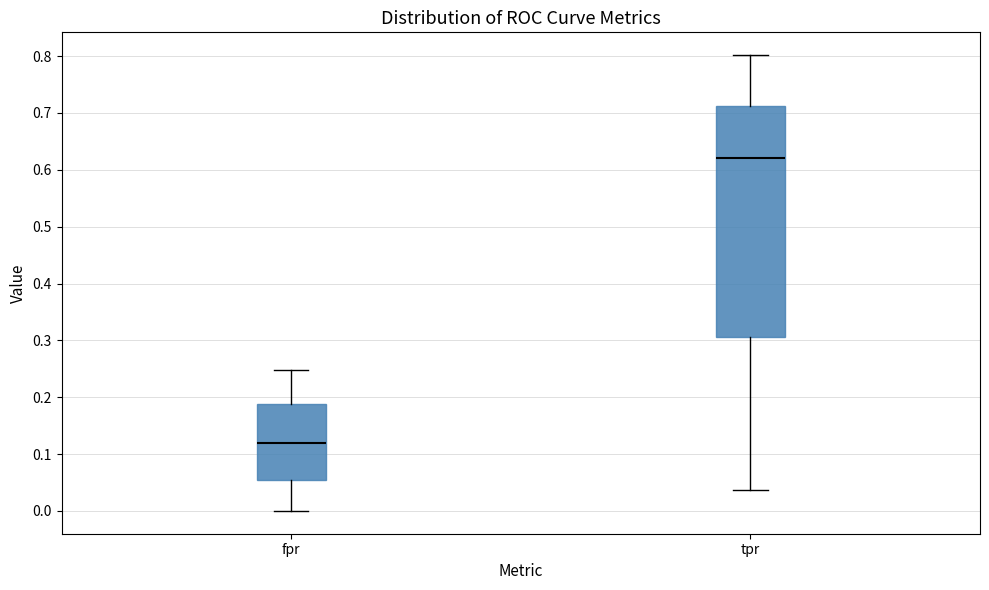

Reading left to right, transcribe this box plot: for each box, give where its median line is, the range the box spans, and where its two whiskers end, as read against the y-axis. The values are not printed on the chart, so give them approximately, as read against the axis.

fpr: median 0.12, box 0.05 to 0.19, whiskers 0.00 to 0.25
tpr: median 0.62, box 0.31 to 0.71, whiskers 0.04 to 0.80